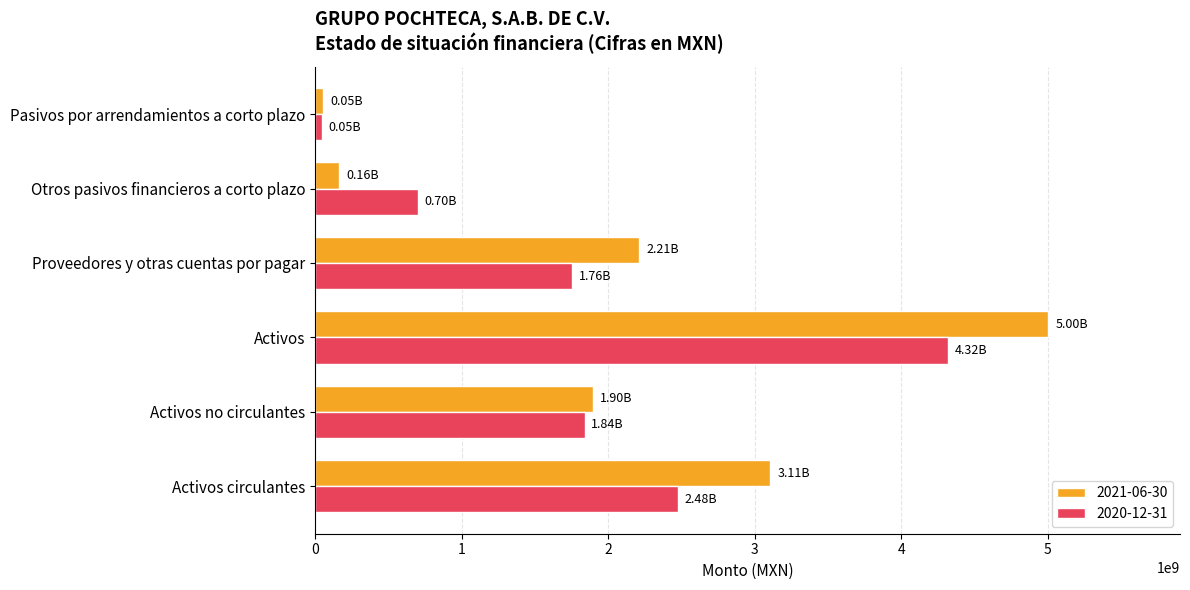

Count the number of data series in this chart.

2